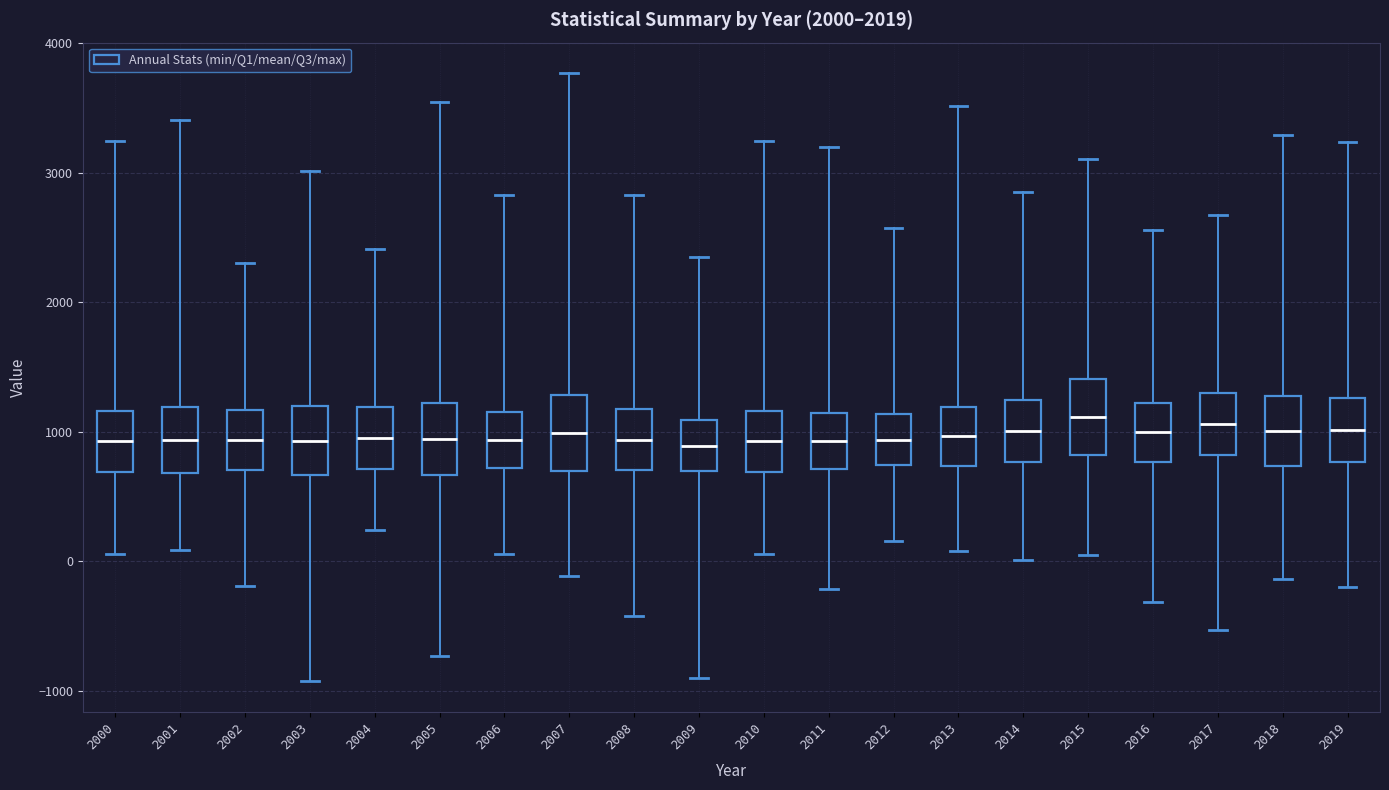

Where does the lower whisker of the box at x = 2001 end on the y-axis? The values are not printed on the chart, so give them approximately, as read against the axis.

100